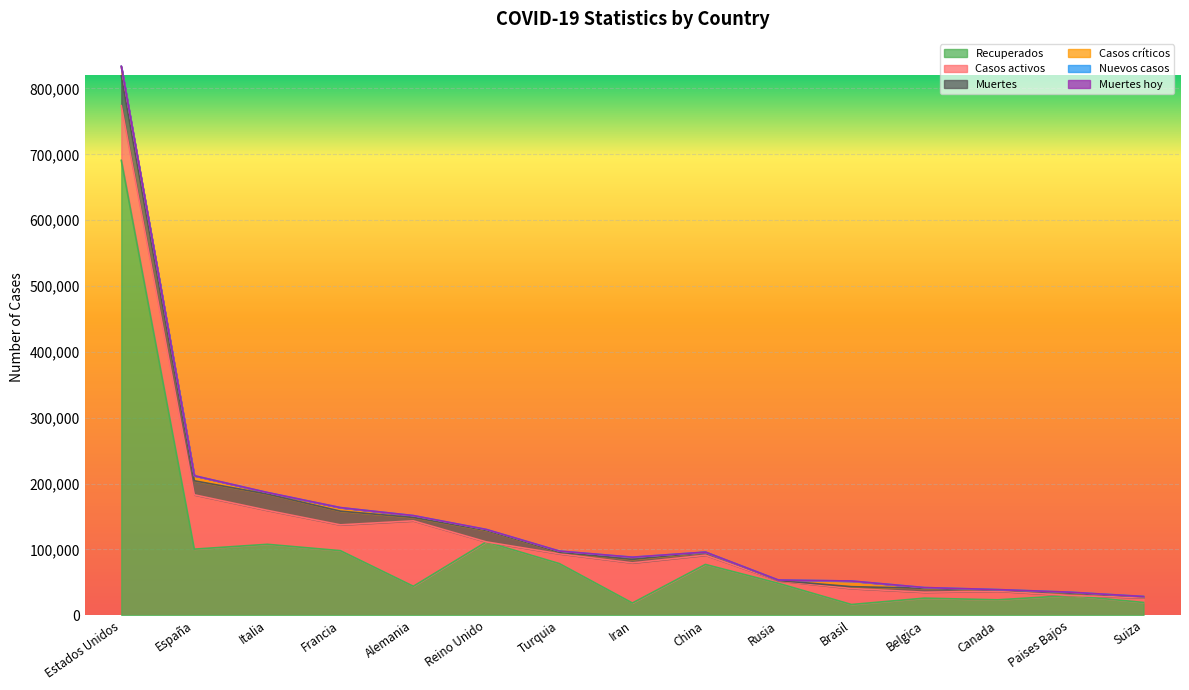

Between Paises Bajos and Italia, which is larger?

Italia